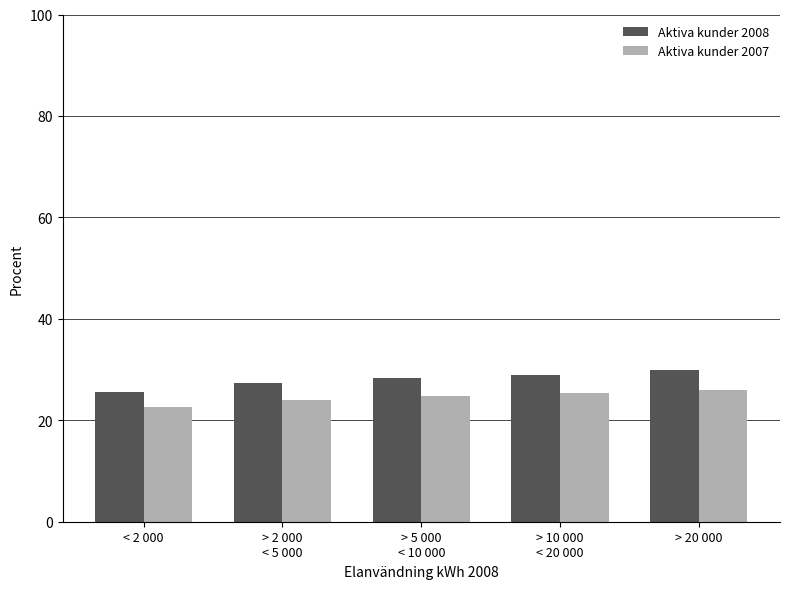

Are the bars horizontal?

No